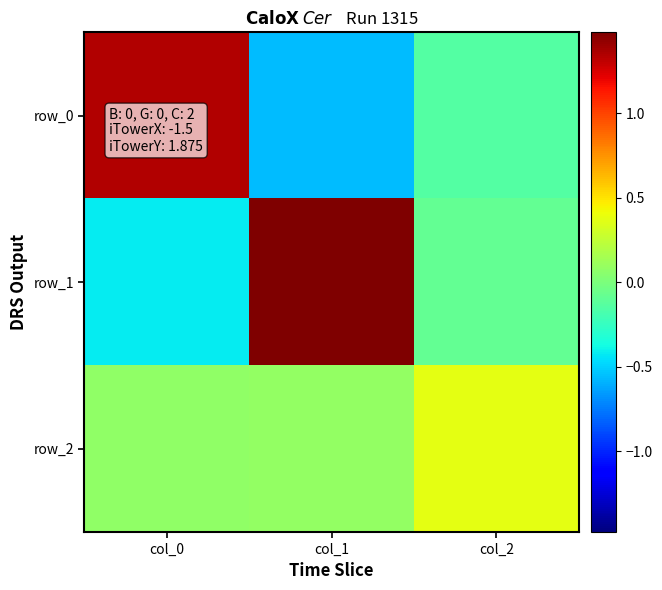

At col_1, list the series in order from smallest to largest.

row_0, row_2, row_1